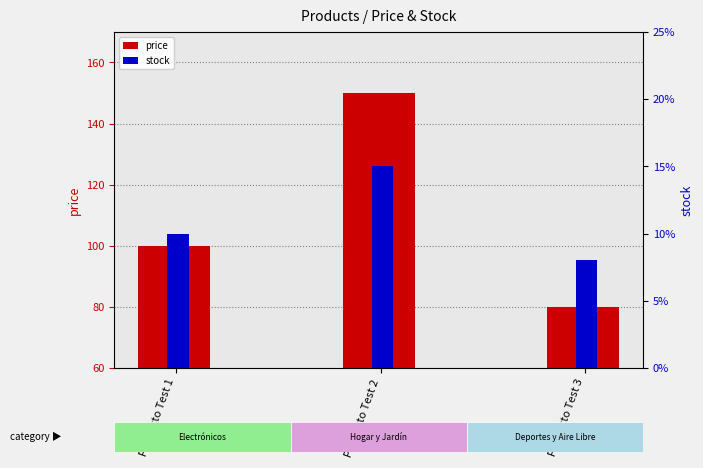

Rank the categories by stock value from highest to lowest.

Producto Test 2, Producto Test 1, Producto Test 3